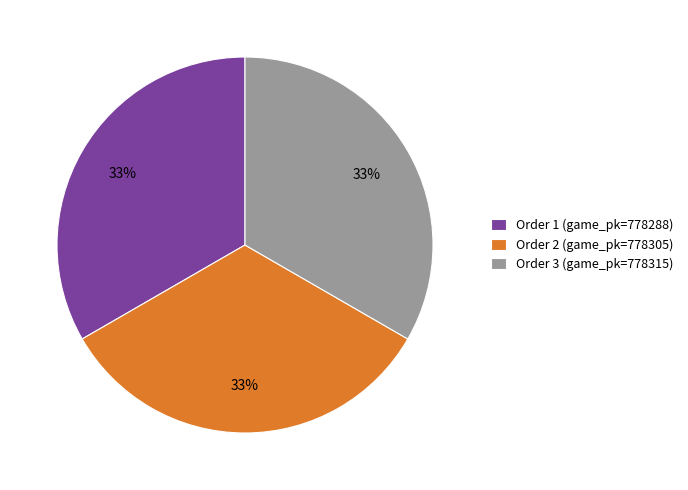

Do Order 2 (game_pk=778305) and Order 3 (game_pk=778315) together represent more than half of the pie?

Yes